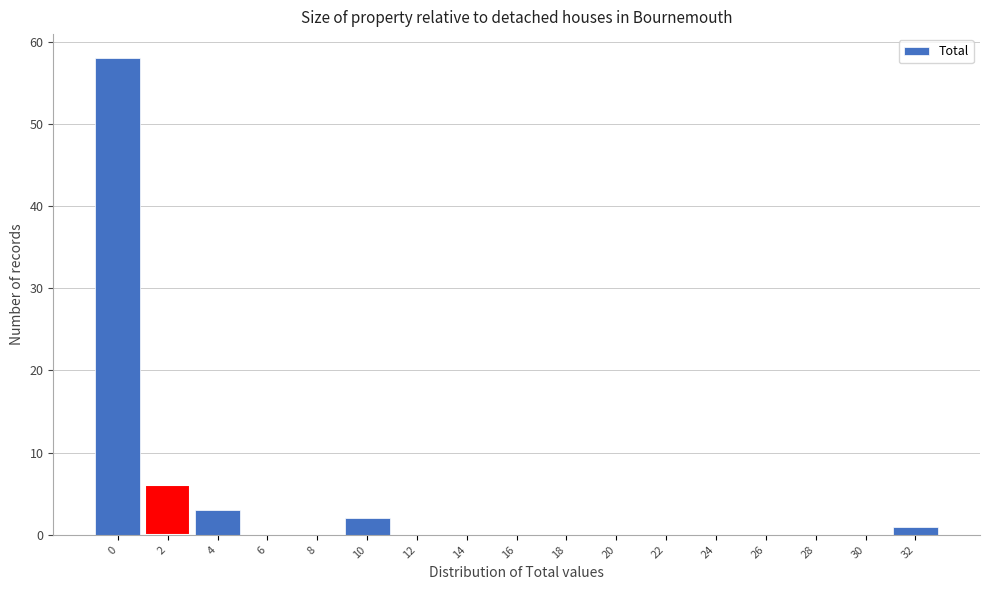

Reading left to right, extract all data points from this chart.

0=58	2=6	4=3	6=0	8=0	10=2	12=0	14=0	16=0	18=0	20=0	22=0	24=0	26=0	28=0	30=0	32=1